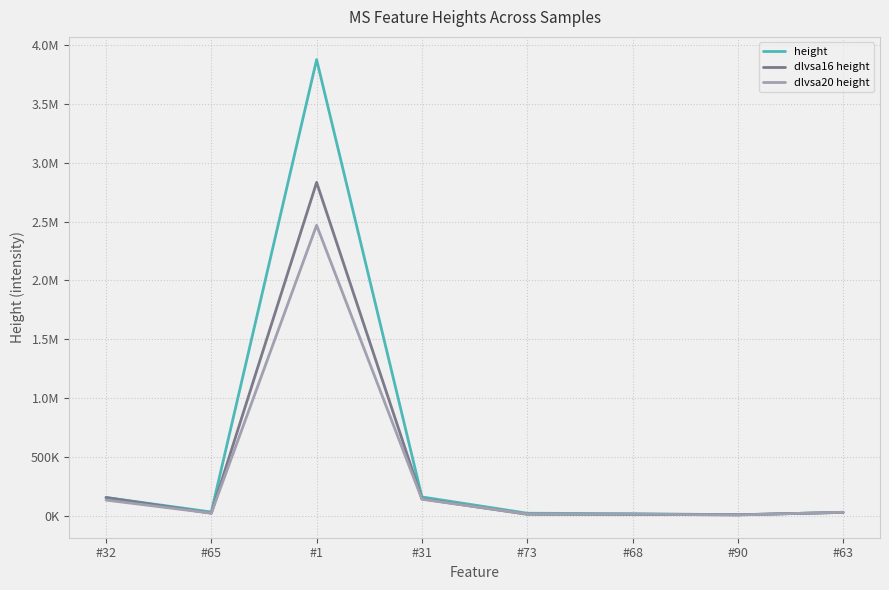

What is the minimum value for dlvsa16 height?

6476.2